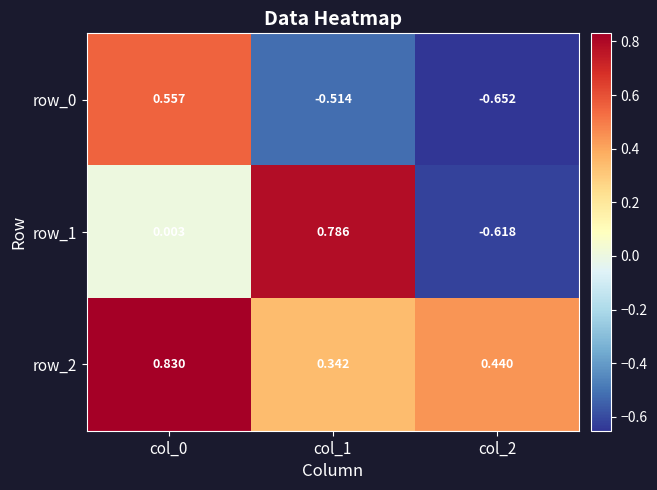

Reading left to right, extract all data points from this chart.

row_0: 0.6	-0.5	-0.7
row_1: 0.0	0.8	-0.6
row_2: 0.8	0.3	0.4